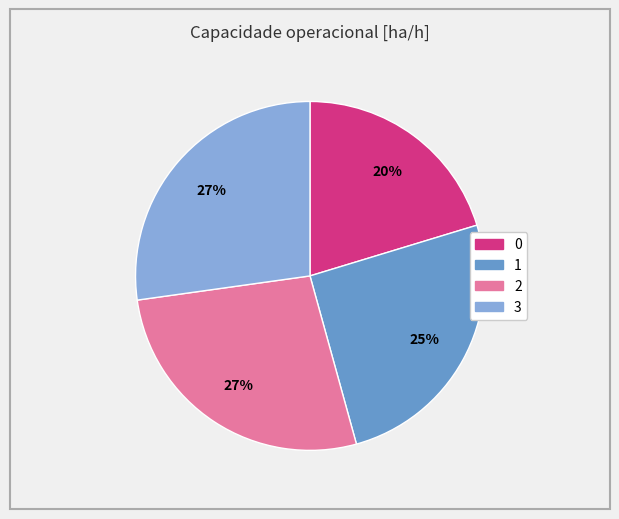

To the nearest percent, what portion does 0 represent?

20%